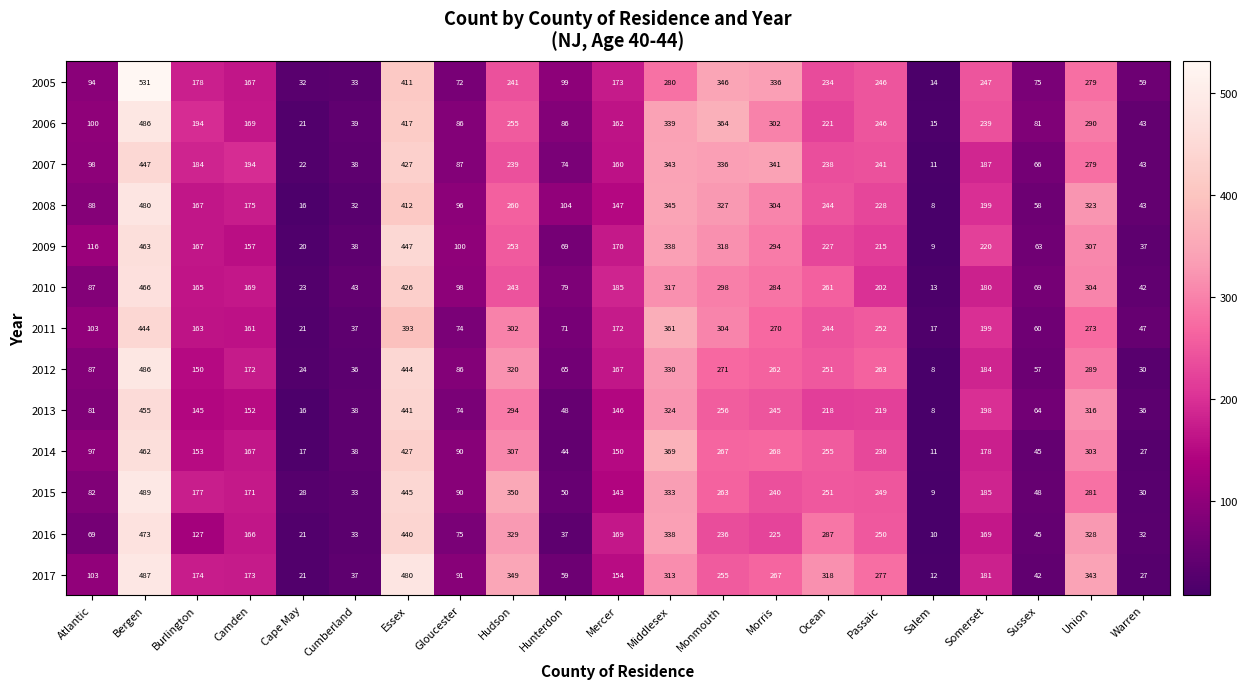

How many data points does each series have?

21